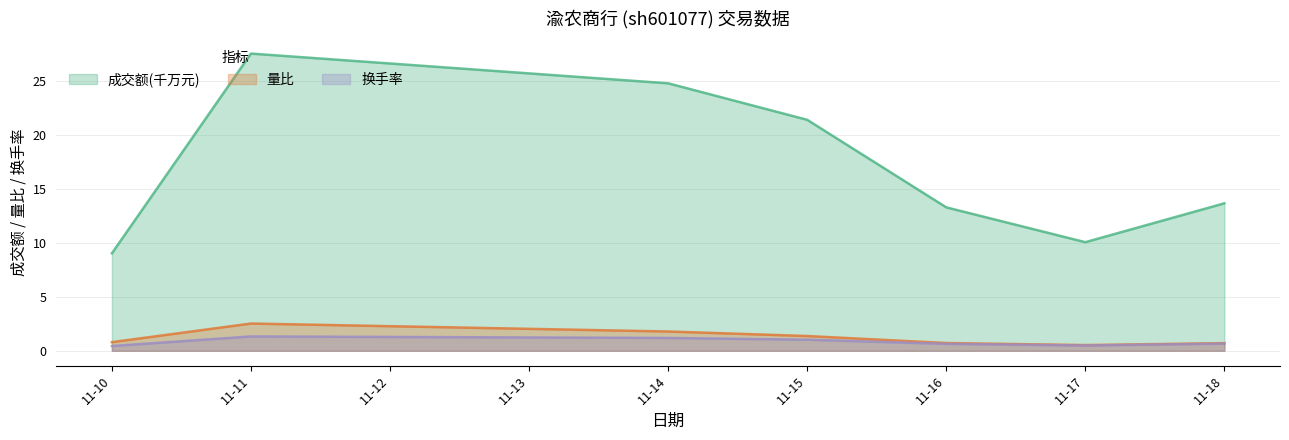

What are all the series names shown in the legend?

成交额(千万元), 量比, 换手率